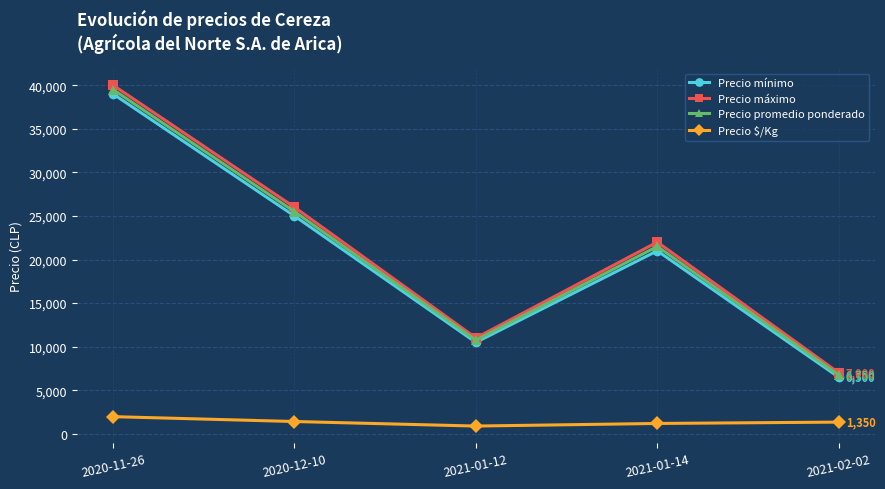

The value of Precio mínimo at 2021-01-14 is 21000. True or false?

True